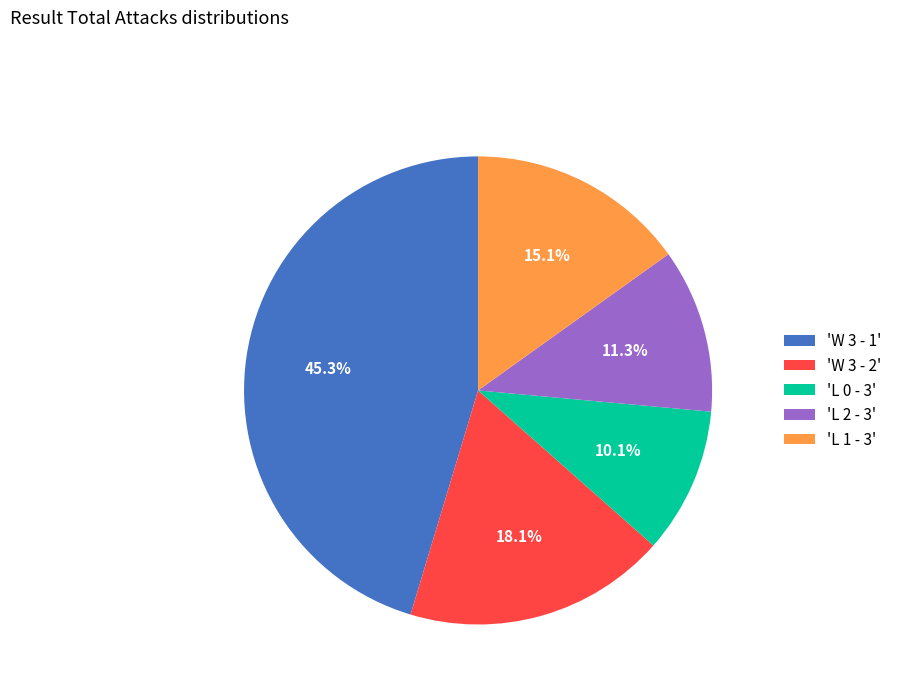

Between 'L 0 - 3' and 'W 3 - 2', which is larger?

'W 3 - 2'